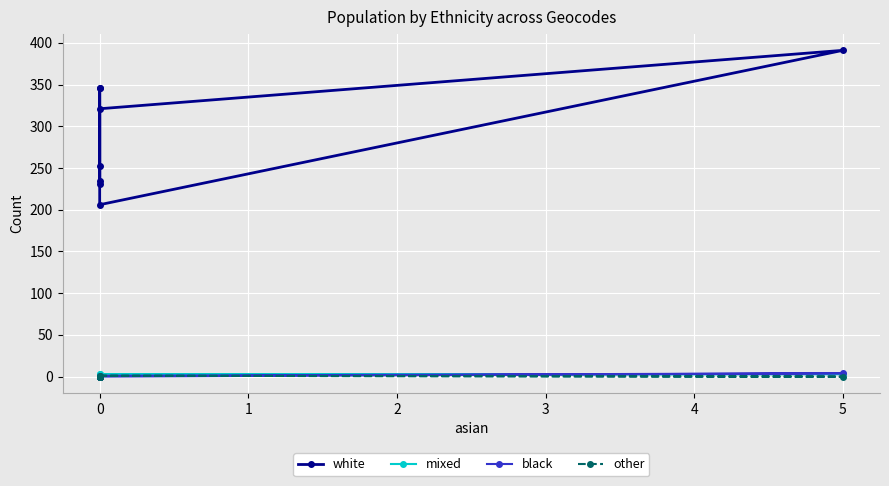

Reading left to right, transcribe all the data shown in this chart.

white: 346	231	346	206	391	321	252	235
mixed: 0	1	1	3	3	2	2	3
black: 0	0	0	0	4	1	0	0
other: 0	0	0	1	0	1	0	0